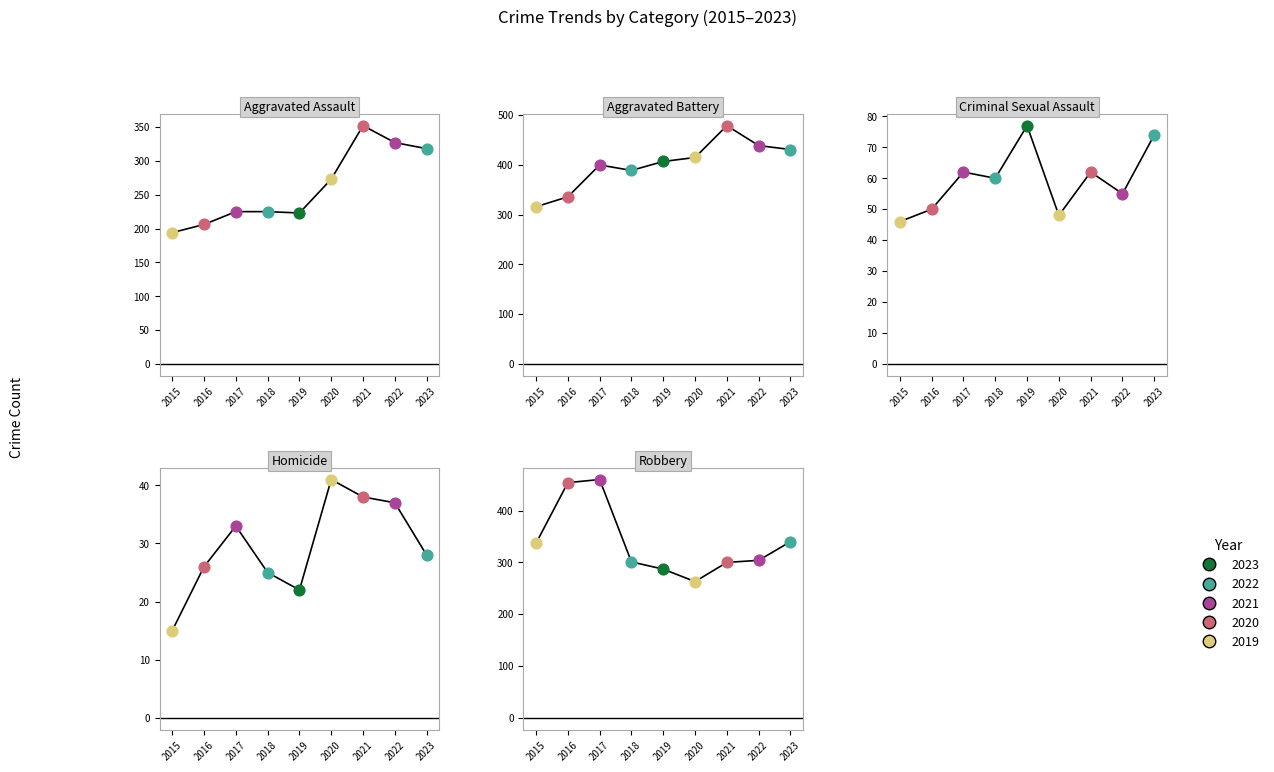

Which series has the widest spread of Y values?

Robbery